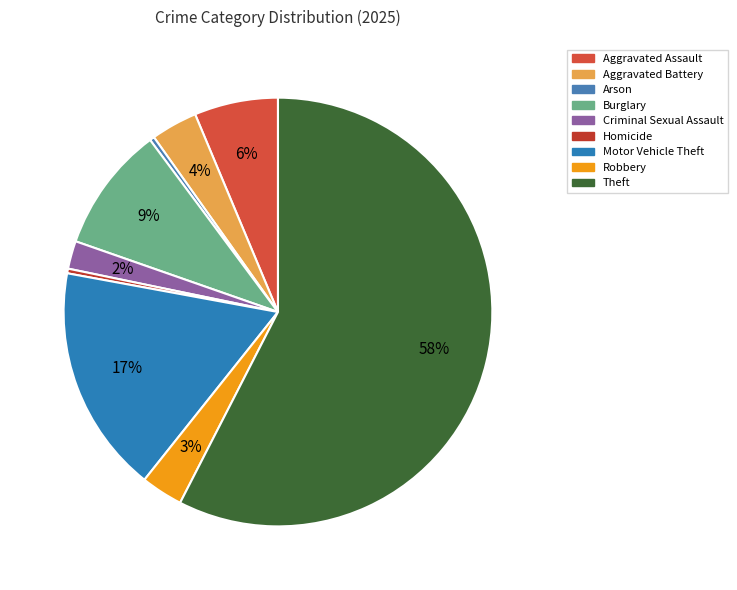

Count the number of slices in the pie.

9